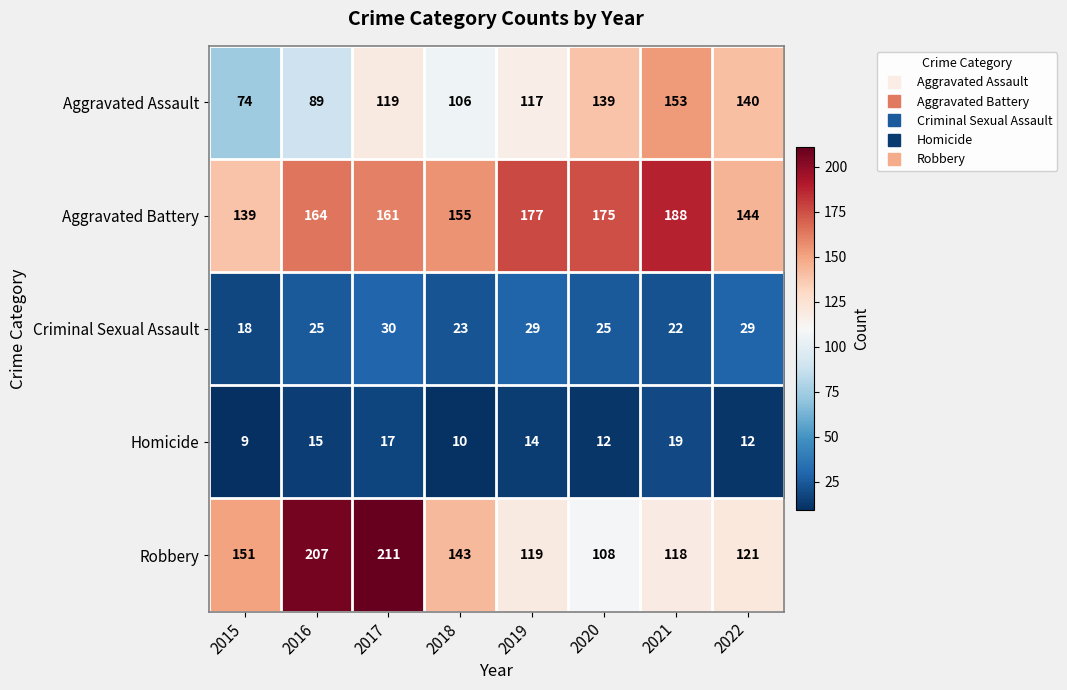

Which series has the widest spread of values?

Robbery